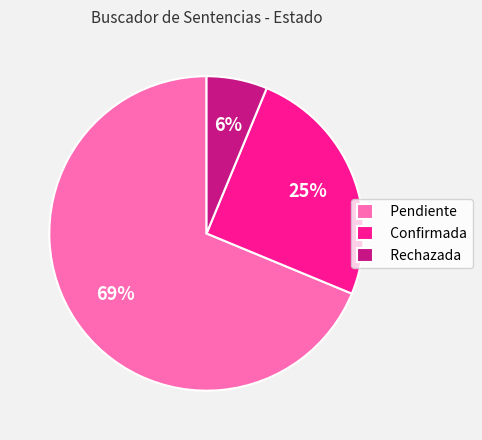

Combined, do Rechazada and Confirmada account for over 50%?

No